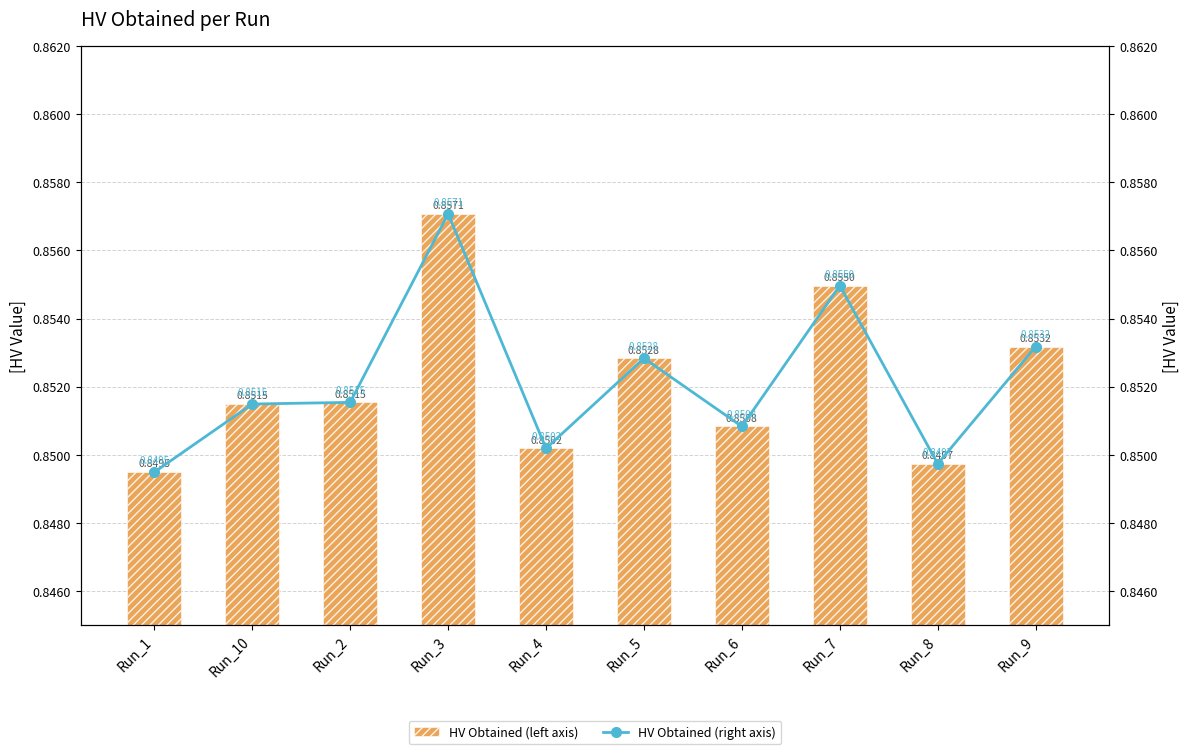

What is the sum of the HV Obtained (left axis) values at Run_7 and Run_1?

1.7